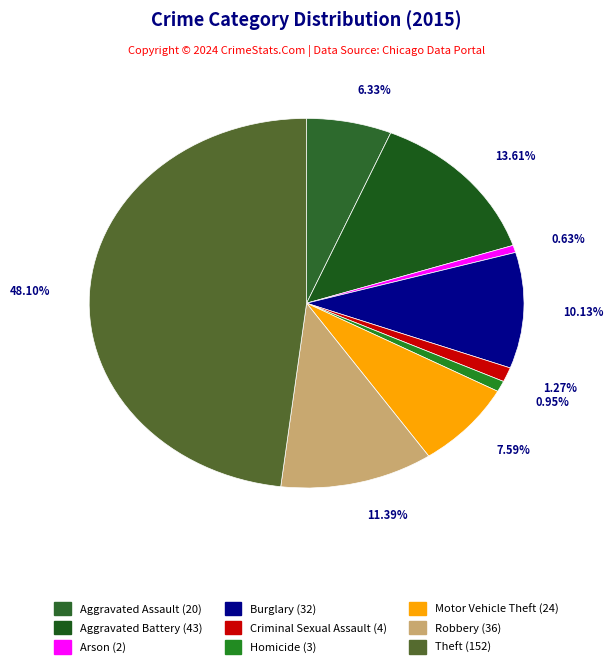

Which slice is the smallest?

Arson